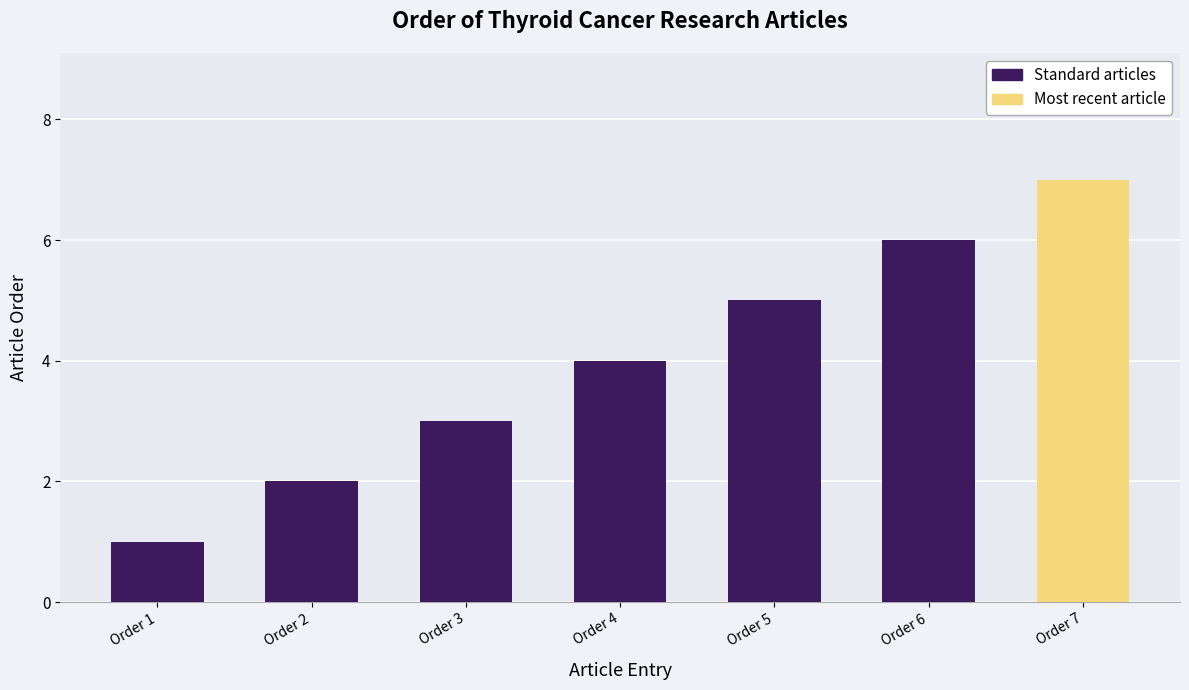

Between Order 3 and Order 2, which is larger?

Order 3